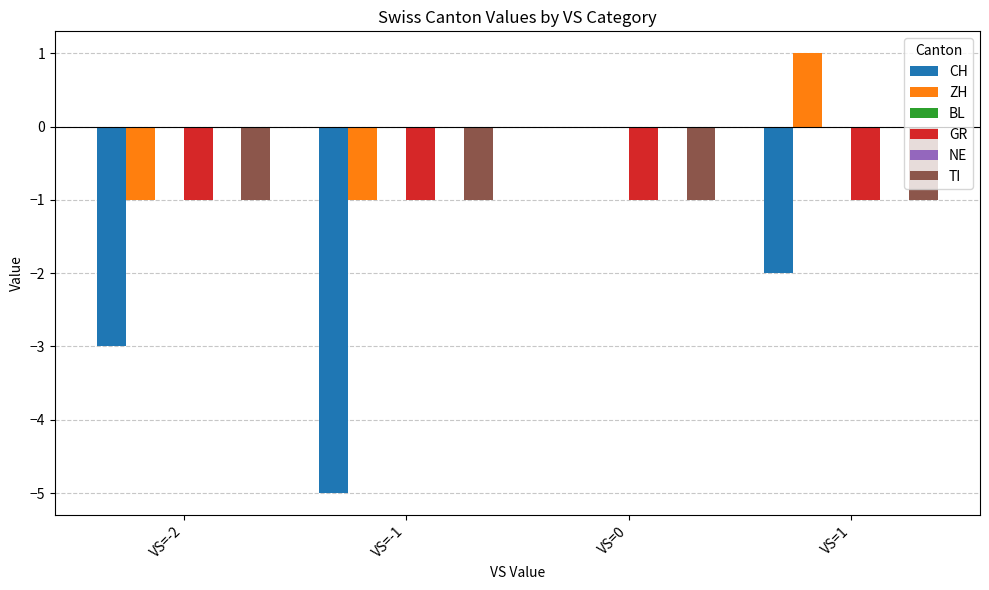

True or false: BL has a value of 0 at VS=-2.

True